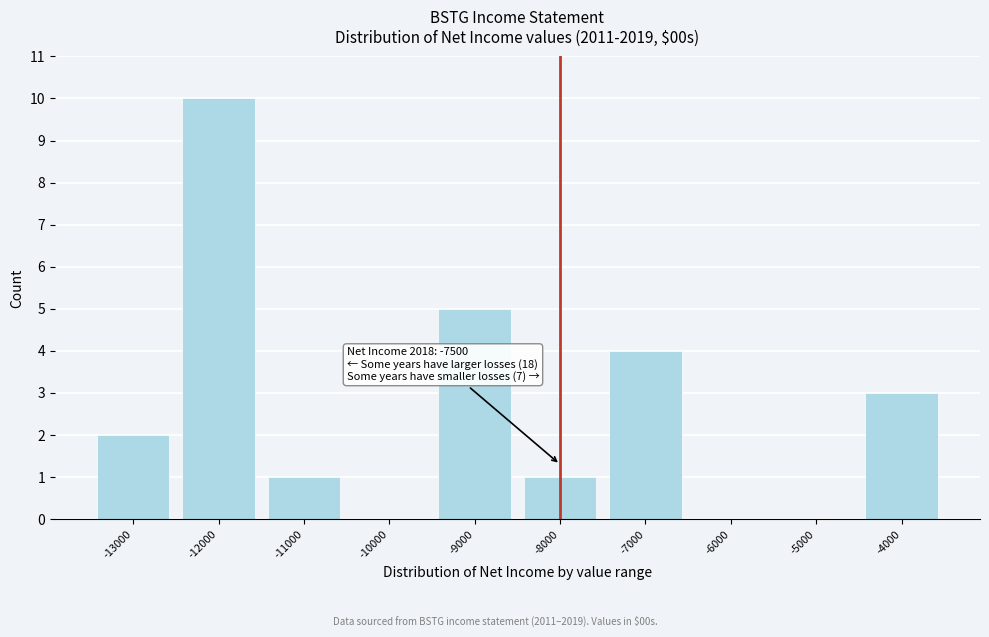

Reading left to right, transcribe all the data shown in this chart.

-13000=2	-12000=10	-11000=1	-10000=0	-9000=5	-8000=1	-7000=4	-6000=0	-5000=0	-4000=3